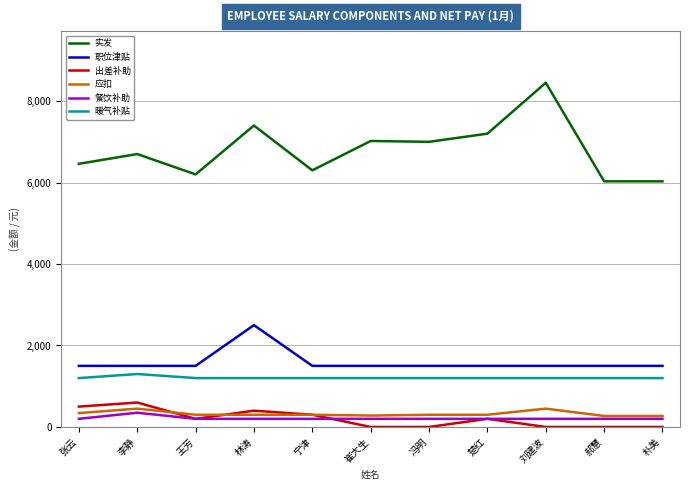

What is the spread (max minus min) of values at 刘建波?

8450